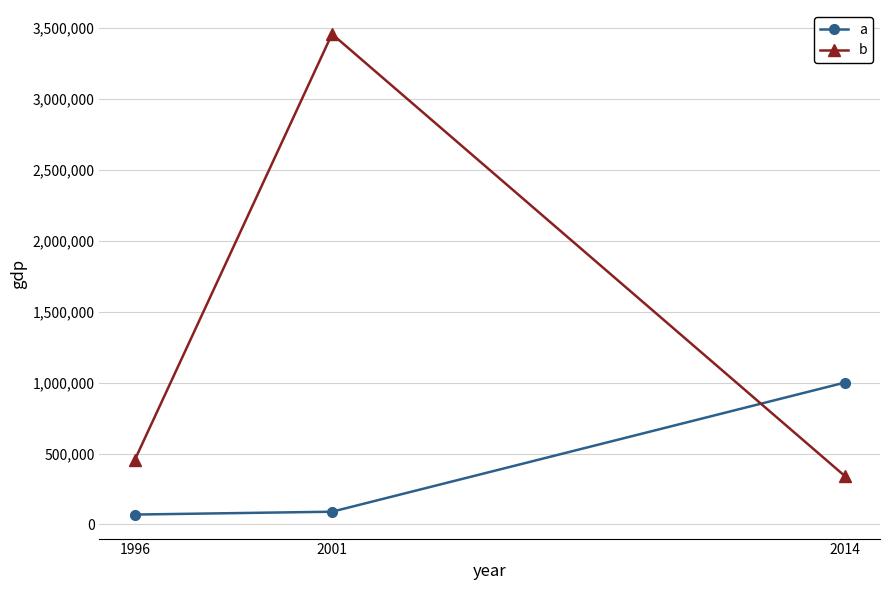

Rank the series at 2014 from lowest to highest value.

b, a